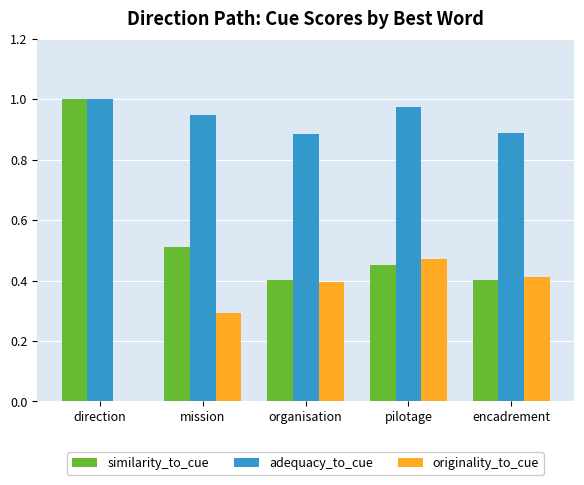

What value does the originality_to_cue series have at mission?

0.3